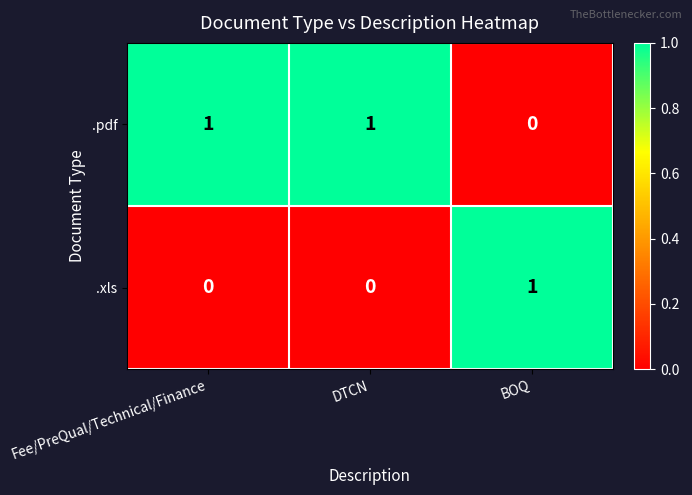

What is the spread (max minus min) of values at BOQ?

1